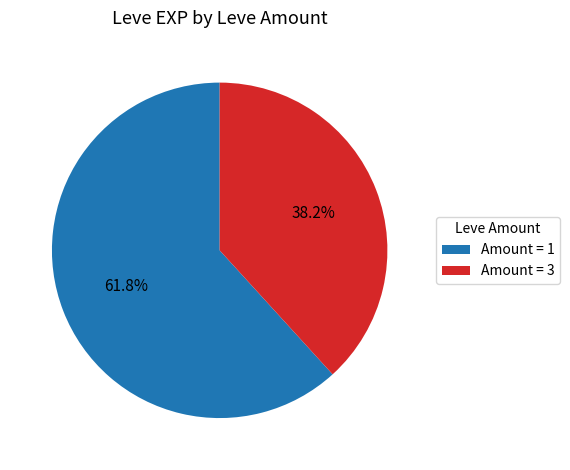

Which slice is the largest?

Amount = 1